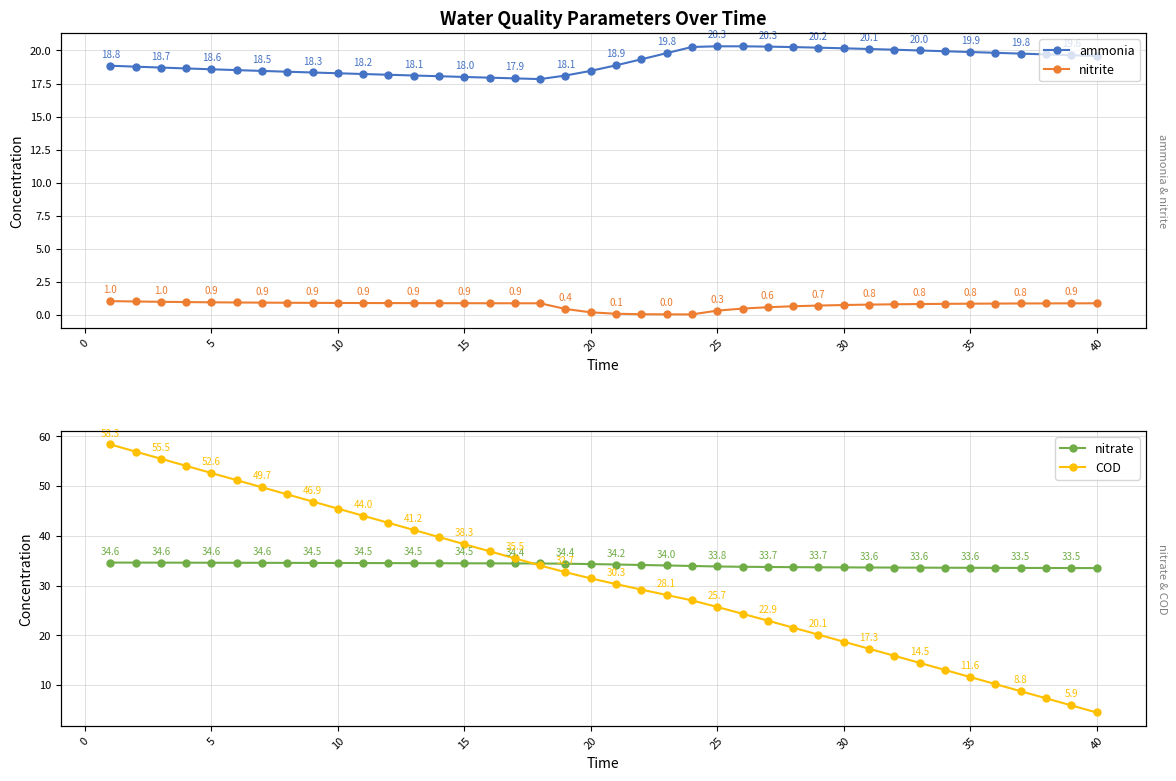

True or false: nitrite has a value of 0.4 at 11.

False